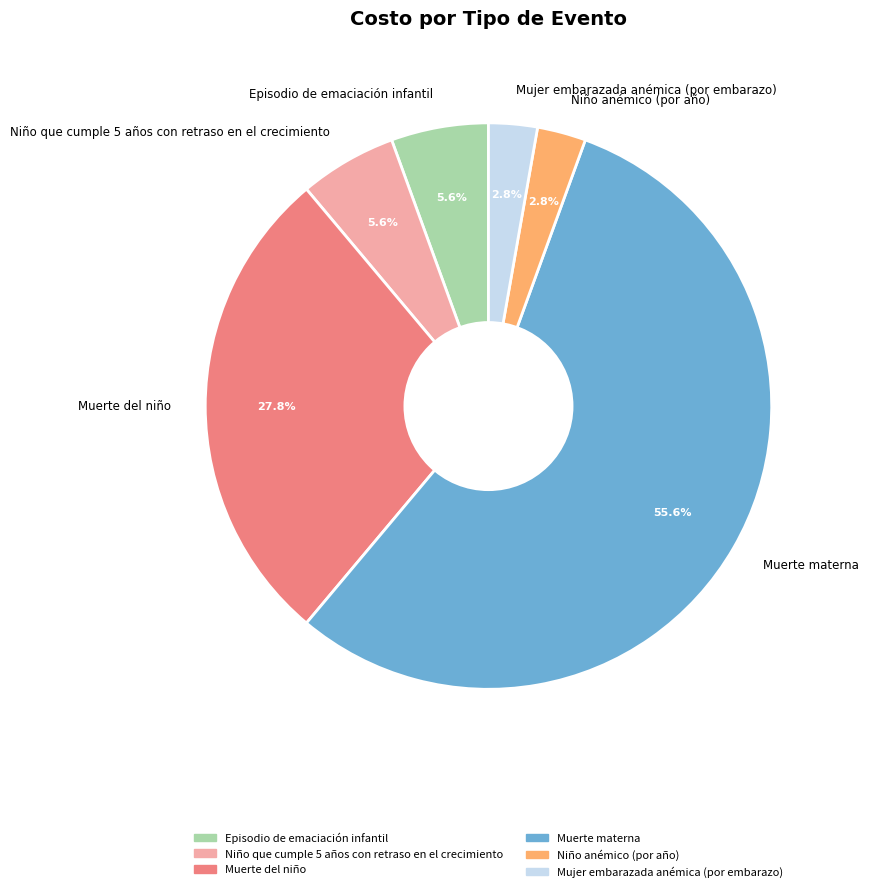

How many segments does this pie chart have?

6